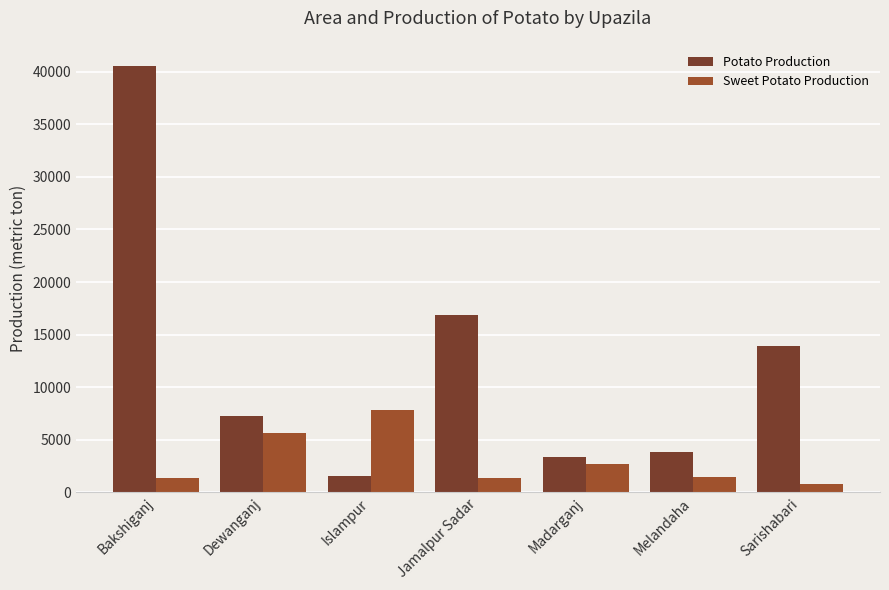

Is it true that Sweet Potato Production equals 9884 at Dewanganj?

False